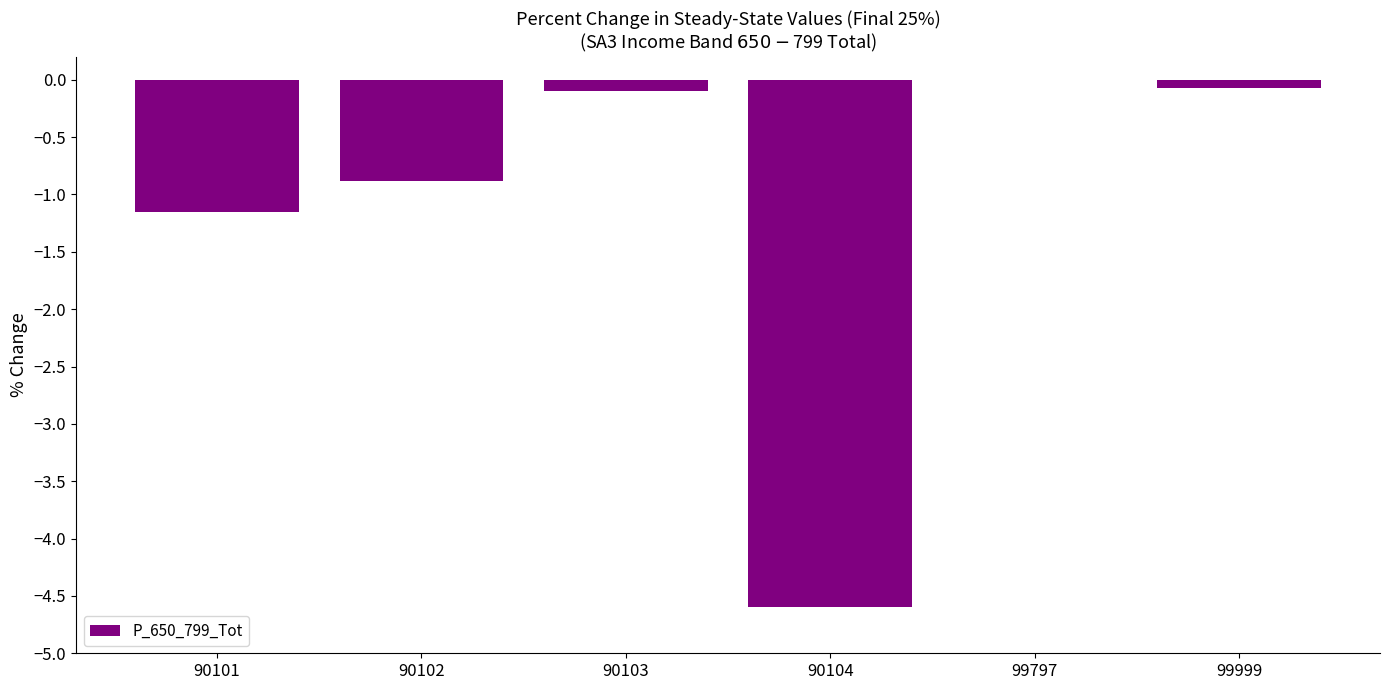

How many series are shown in this chart?

1